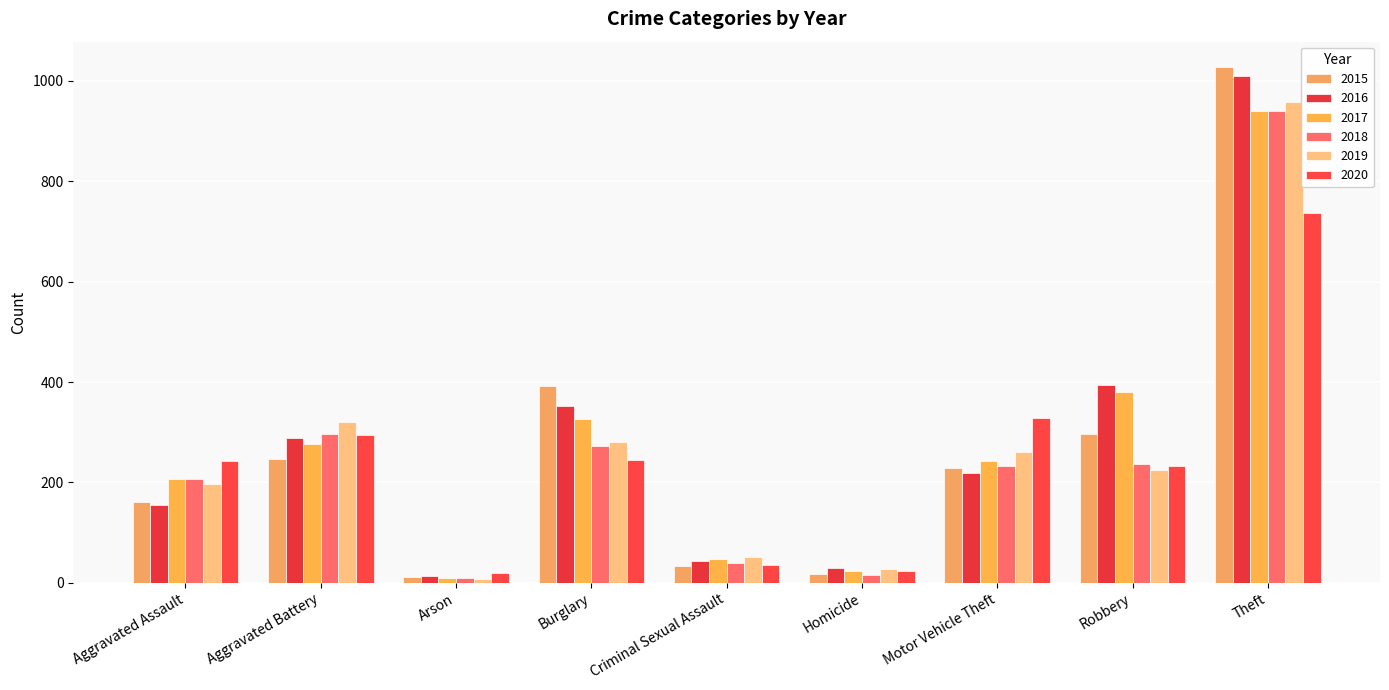

What is the label of the 3rd bar from the right?

Motor Vehicle Theft